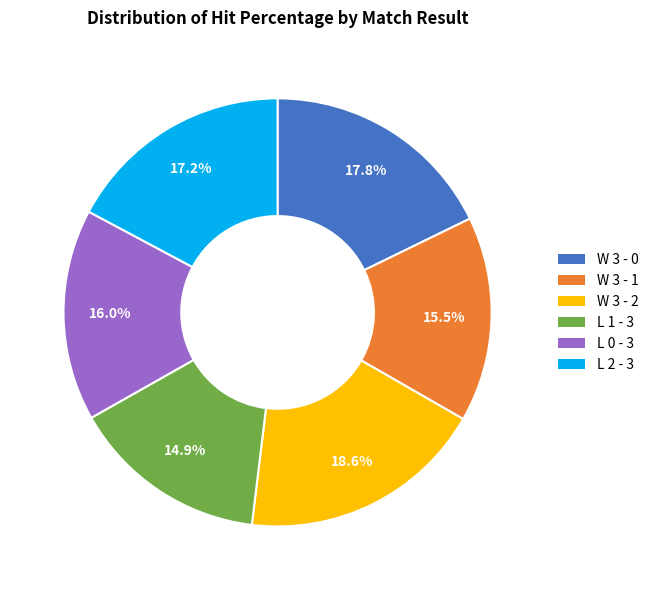

How many segments does this pie chart have?

6